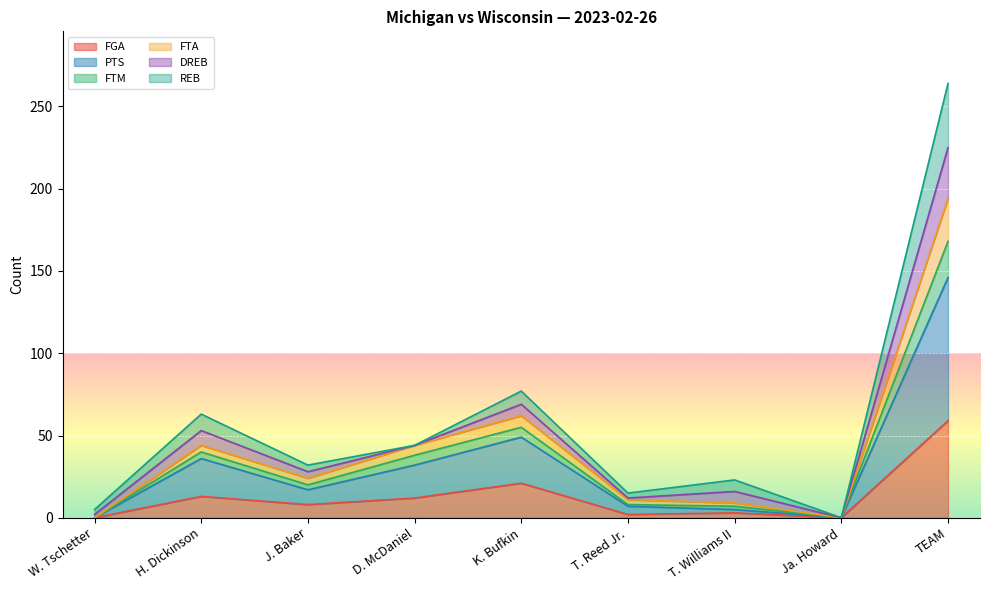

Is it true that FGA equals 30 at K. Bufkin?

False